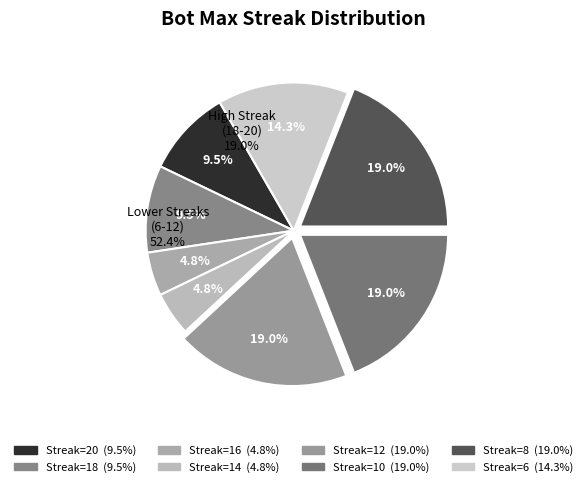

How many slices are in this pie chart?

8